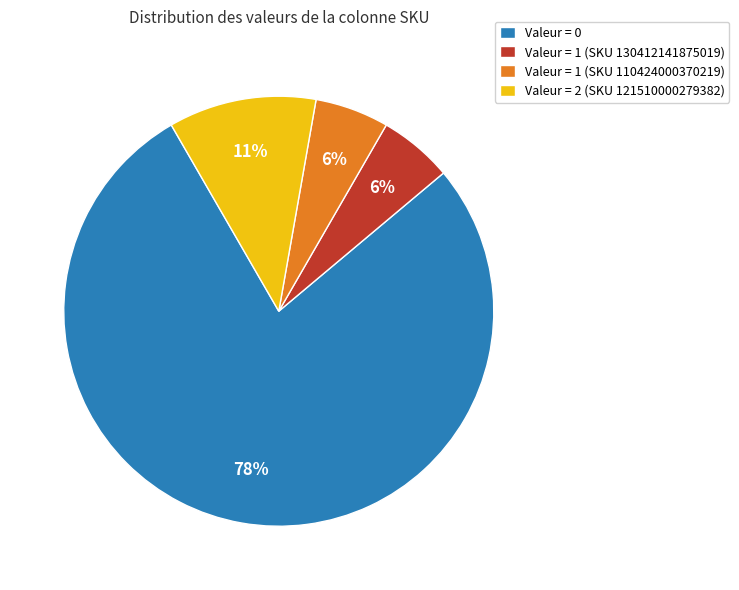

To the nearest percent, what portion does Valeur = 1 (SKU 130412141875019) represent?

6%